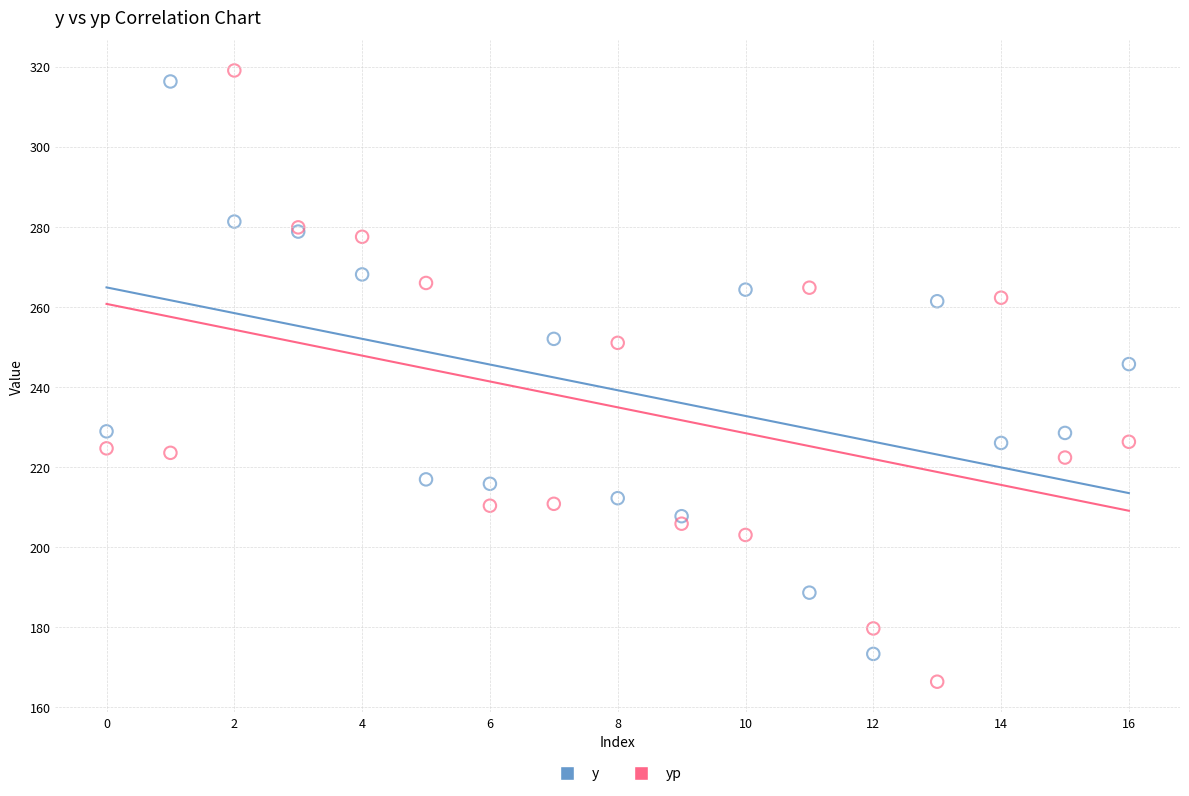

What are all the series names shown in the legend?

y, yp